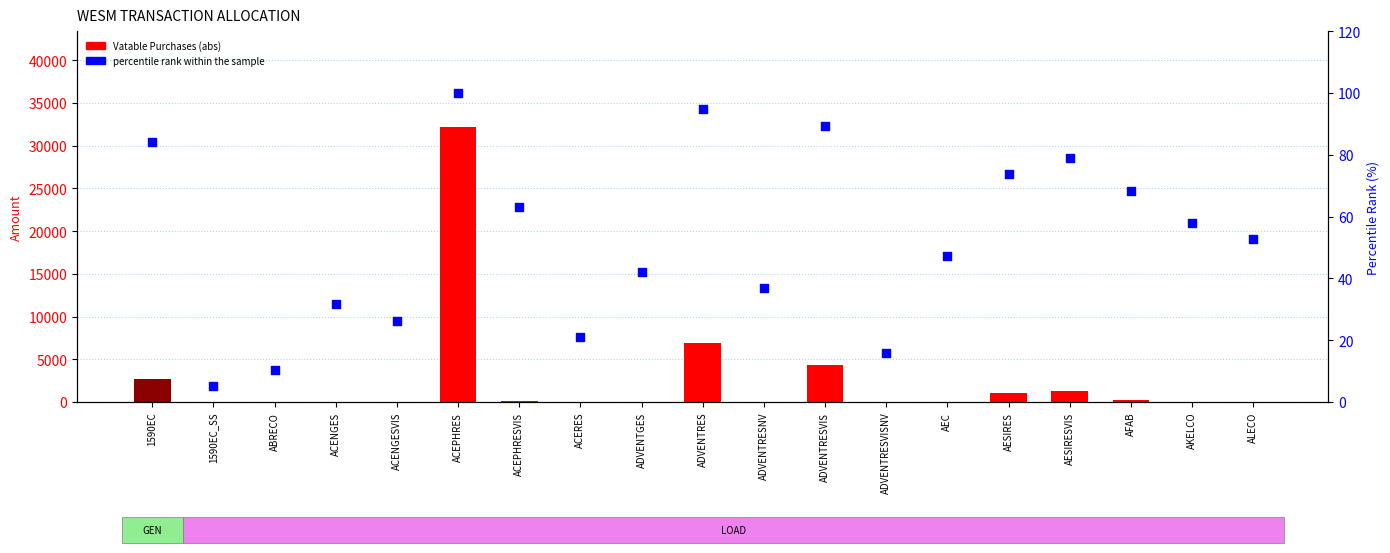

Is the value of Vatable Purchases (abs) at ACENGESVIS greater than the value of percentile rank within the sample at AKELCO?

No